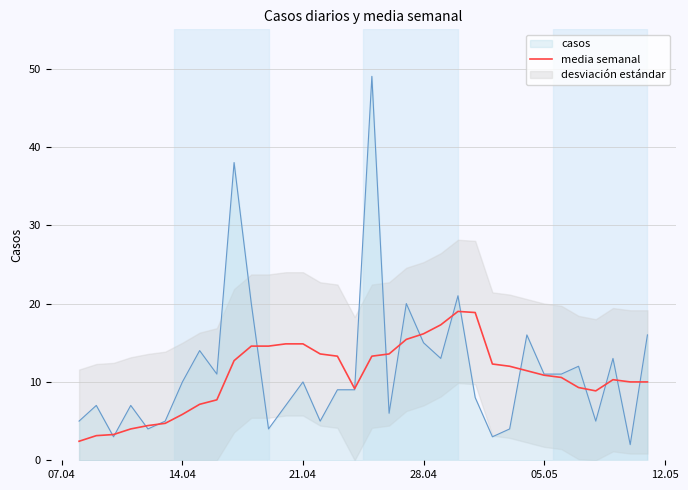

What is the highest value of the media semanal series?

19.0